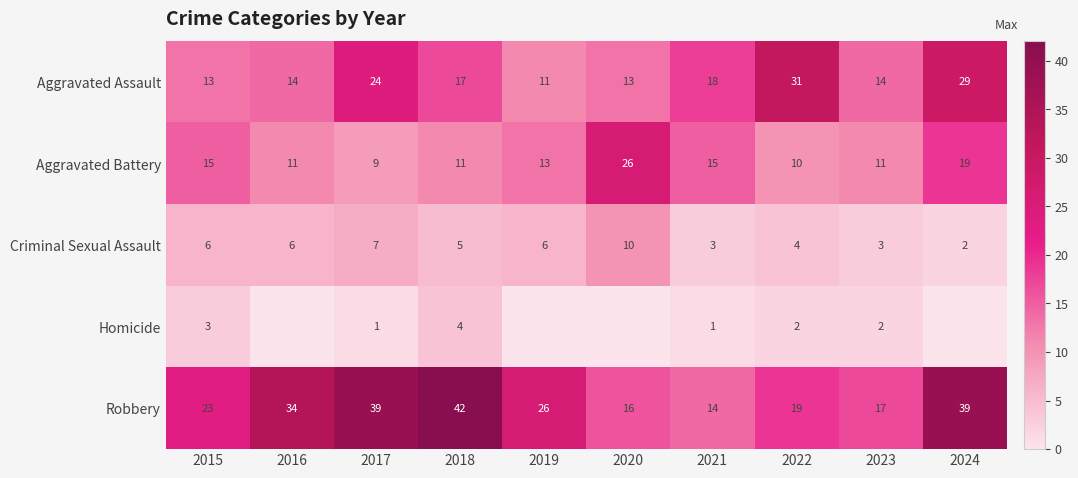

Which category has the lowest value in the Criminal Sexual Assault series?

2024